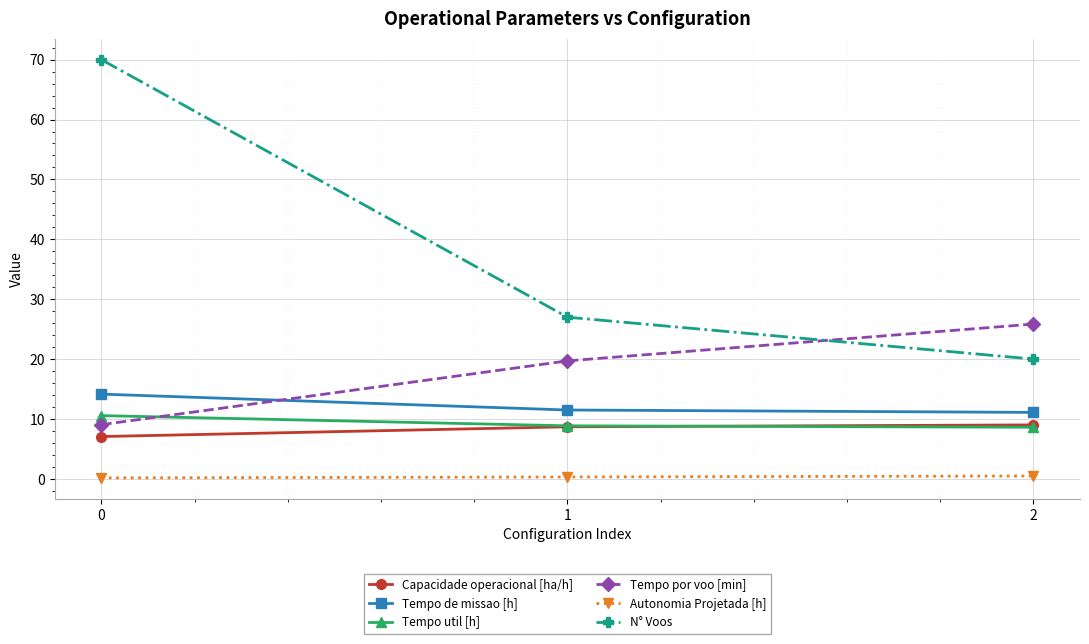

What value does the Tempo util [h] series have at 2?

8.6